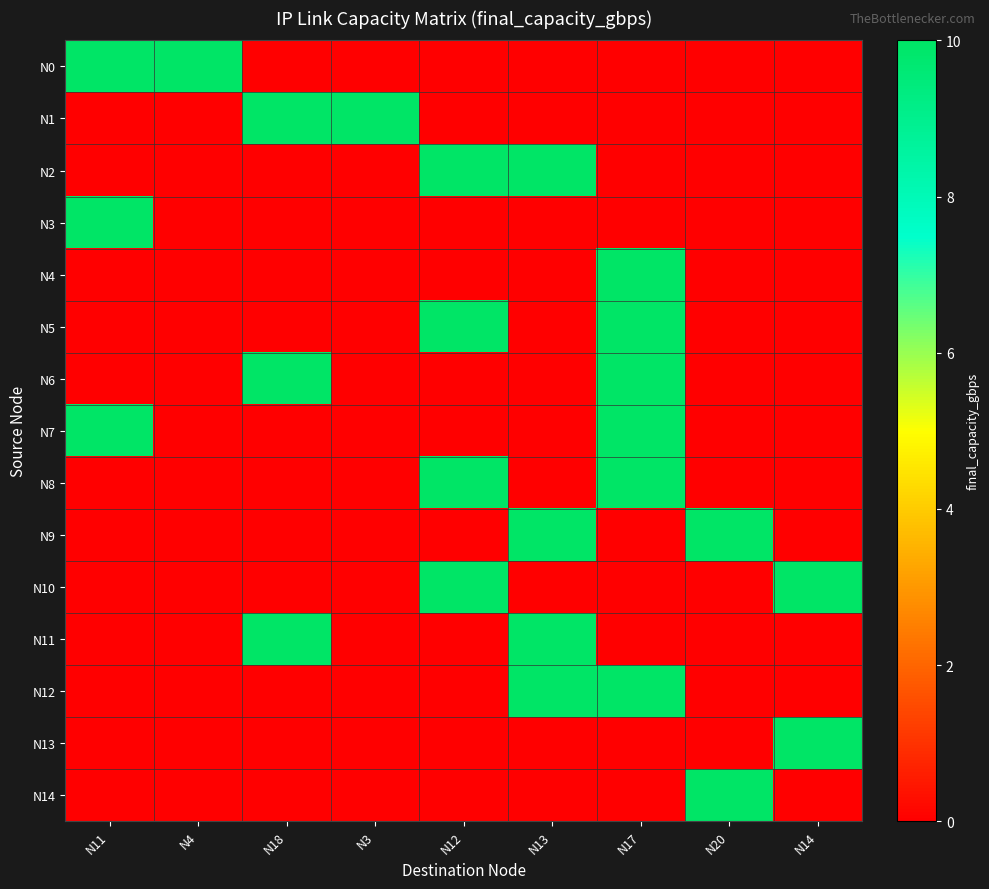

Reading left to right, transcribe all the data shown in this chart.

N0: N11=10	N4=10	N18=0	N3=0	N12=0	N13=0	N17=0	N20=0	N14=0
N1: N11=0	N4=0	N18=10	N3=10	N12=0	N13=0	N17=0	N20=0	N14=0
N2: N11=0	N4=0	N18=0	N3=0	N12=10	N13=10	N17=0	N20=0	N14=0
N3: N11=10	N4=0	N18=0	N3=0	N12=0	N13=0	N17=0	N20=0	N14=0
N4: N11=0	N4=0	N18=0	N3=0	N12=0	N13=0	N17=10	N20=0	N14=0
N5: N11=0	N4=0	N18=0	N3=0	N12=10	N13=0	N17=10	N20=0	N14=0
N6: N11=0	N4=0	N18=10	N3=0	N12=0	N13=0	N17=10	N20=0	N14=0
N7: N11=10	N4=0	N18=0	N3=0	N12=0	N13=0	N17=10	N20=0	N14=0
N8: N11=0	N4=0	N18=0	N3=0	N12=10	N13=0	N17=10	N20=0	N14=0
N9: N11=0	N4=0	N18=0	N3=0	N12=0	N13=10	N17=0	N20=10	N14=0
N10: N11=0	N4=0	N18=0	N3=0	N12=10	N13=0	N17=0	N20=0	N14=10
N11: N11=0	N4=0	N18=10	N3=0	N12=0	N13=10	N17=0	N20=0	N14=0
N12: N11=0	N4=0	N18=0	N3=0	N12=0	N13=10	N17=10	N20=0	N14=0
N13: N11=0	N4=0	N18=0	N3=0	N12=0	N13=0	N17=0	N20=0	N14=10
N14: N11=0	N4=0	N18=0	N3=0	N12=0	N13=0	N17=0	N20=10	N14=0